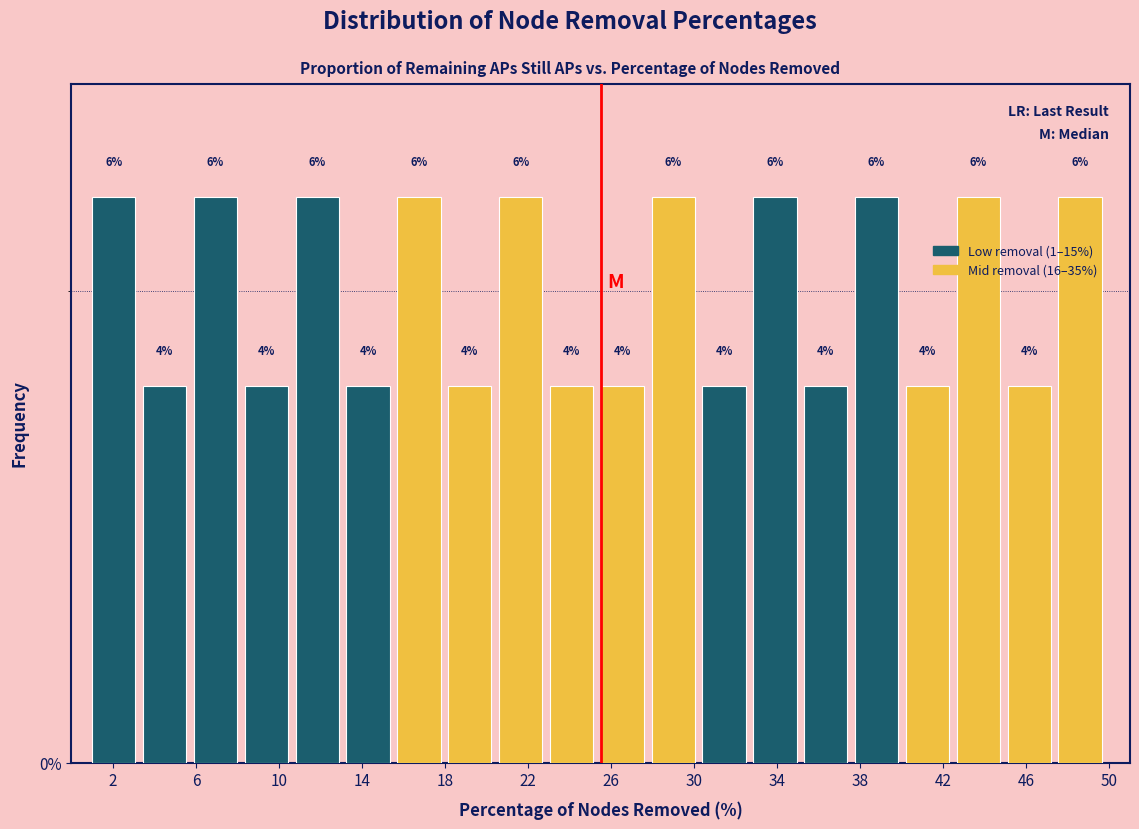

How tall is the bar that spans 40.20 to 42.65 on the x-axis? The bar edges are not printed on the chart, so give them approximately, as read against the axis.

4